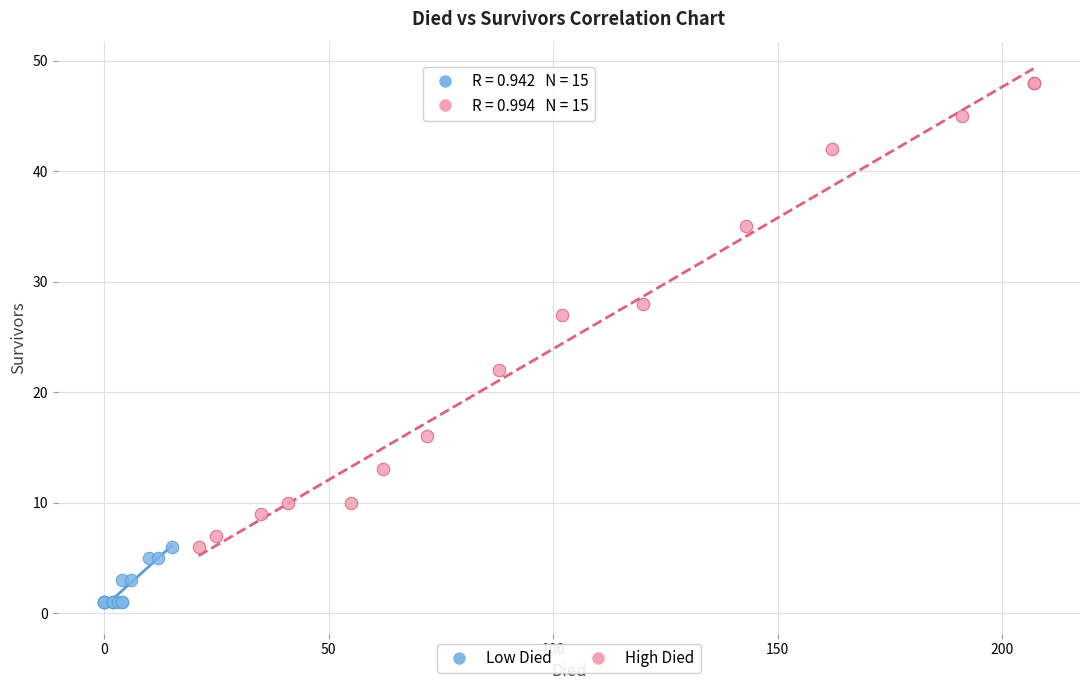

Which series has the largest Y range (max minus min)?

High Died